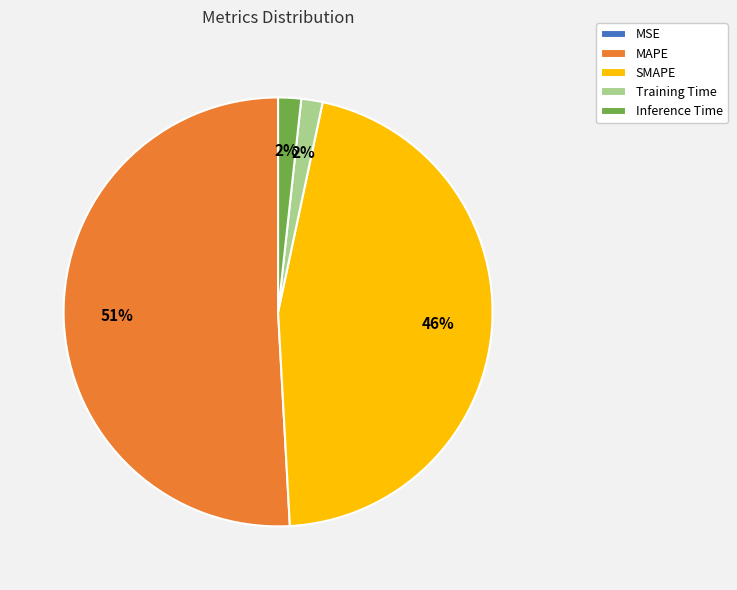

Combined, do MAPE and Inference Time account for over 50%?

Yes